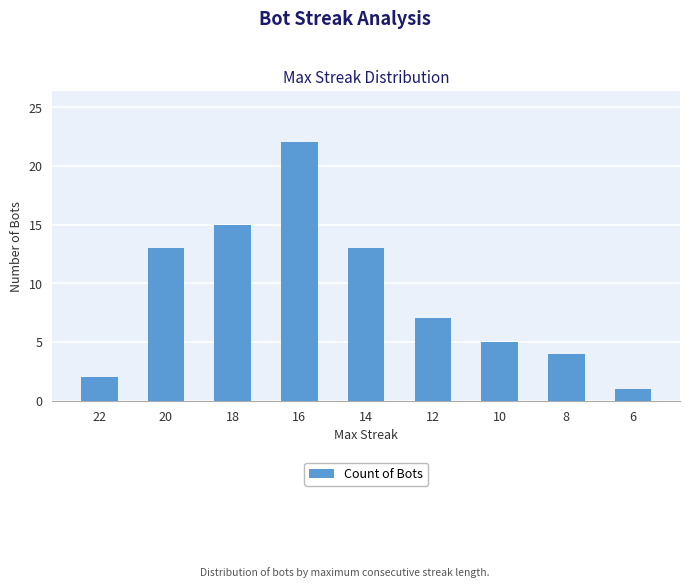

What is the sum of all values?

82